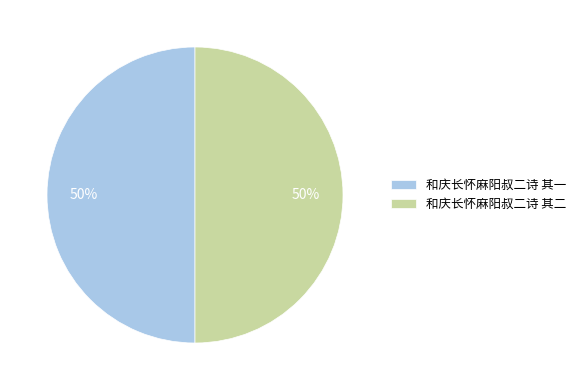

Count the number of slices in the pie.

2